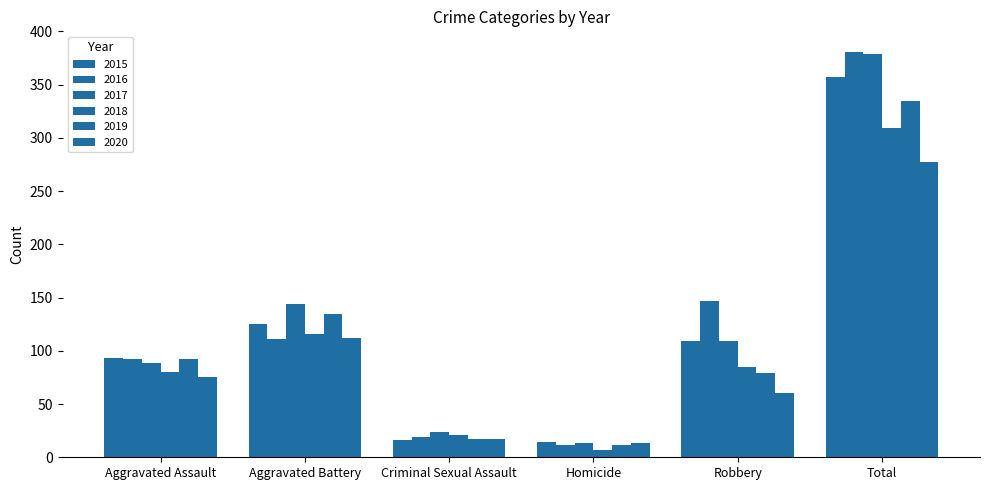

Where is 2017 nearest to the value 196?

Aggravated Battery